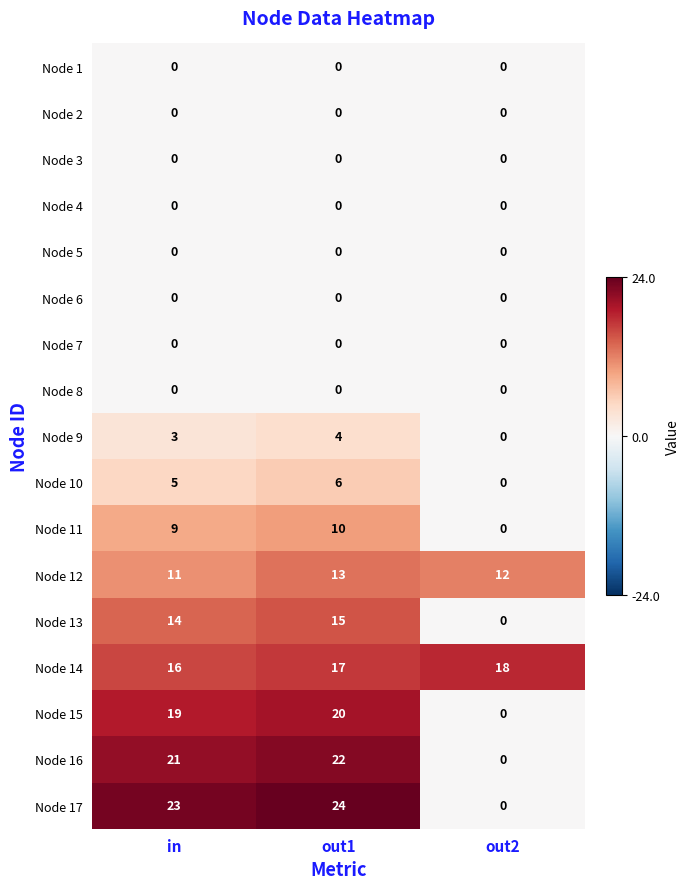

How many series are shown in this chart?

17